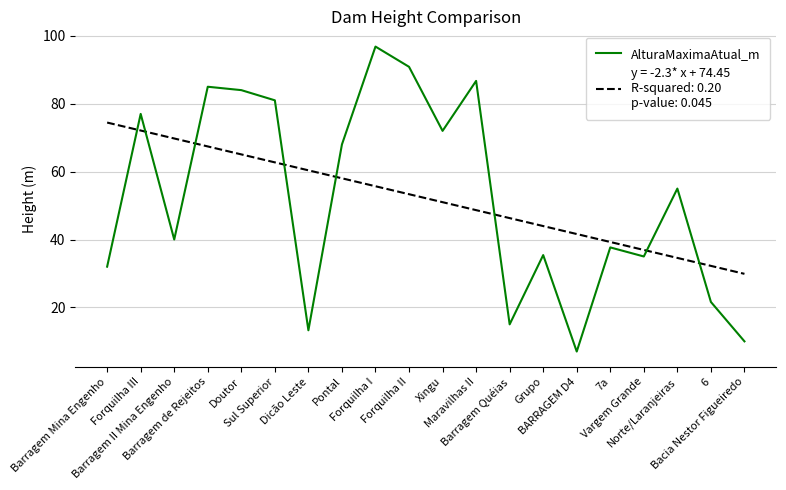

How many lines are shown in the chart?

2